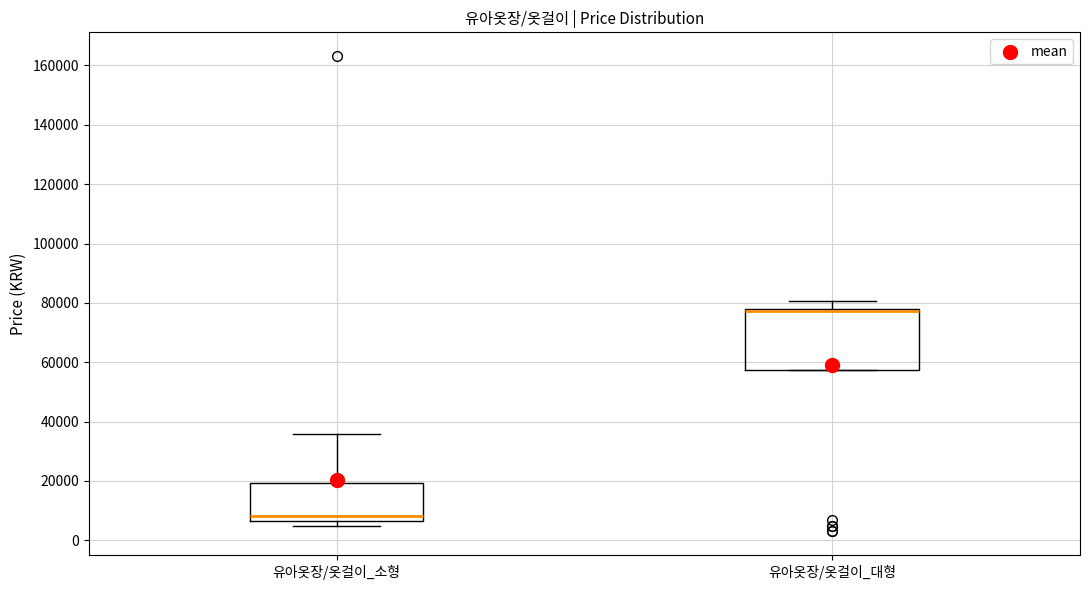

Reading left to right, read every box against the y-axis: the position of its median line, the range the box covers, and the ends of its whiskers. The values are not printed on the chart, so give them approximately, as read against the axis.

유아옷장/옷걸이_소형: median 8000, box 6000 to 20000, whiskers 4000 to 36000
유아옷장/옷걸이_대형: median 78000 (drawn on the box's upper edge), box 58000 to 78000, whiskers 58000 to 80000